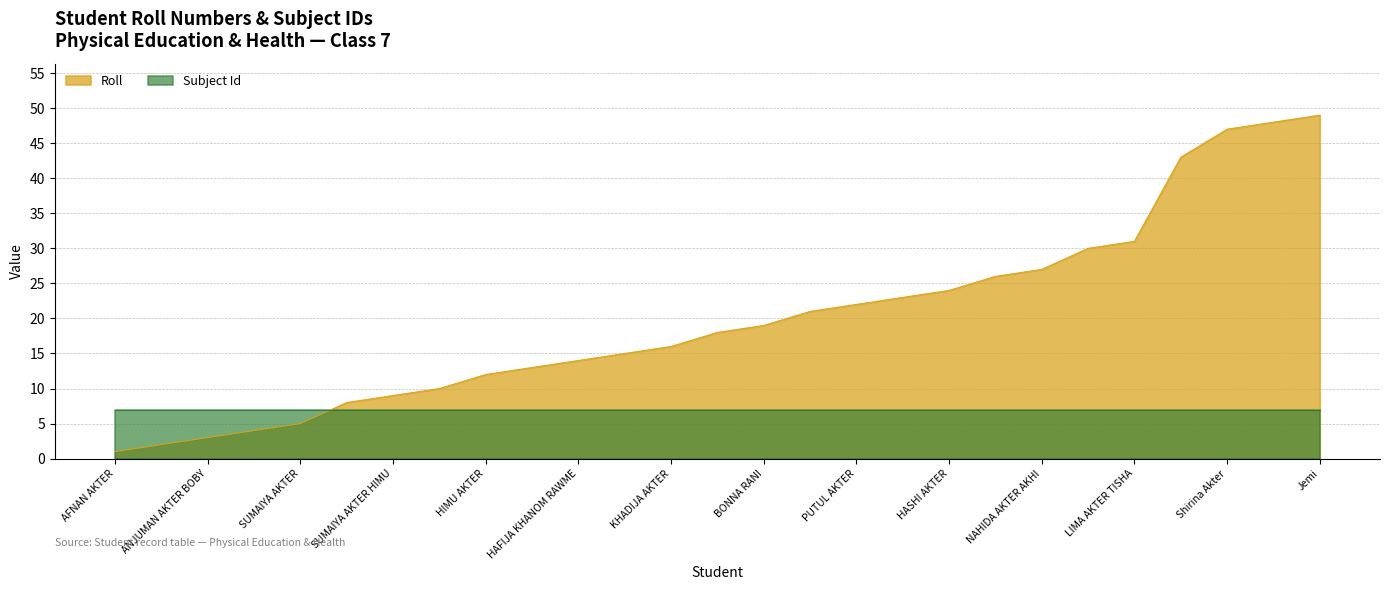

The value at DOLON AKTER is 15. True or false?

True